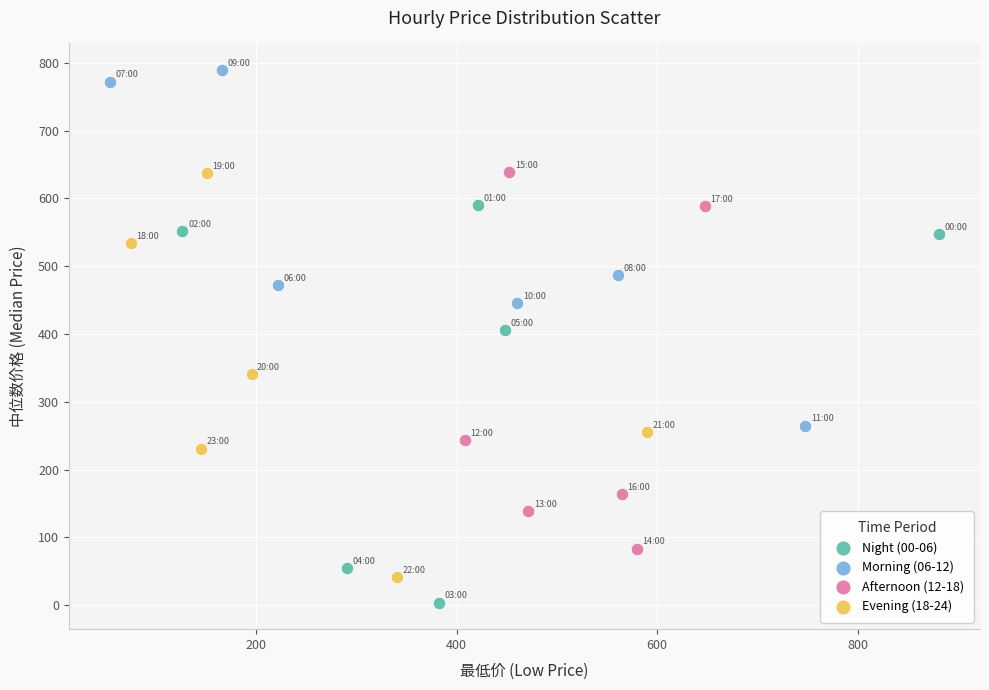

What are all the series names shown in the legend?

Night (00-06), Morning (06-12), Afternoon (12-18), Evening (18-24)